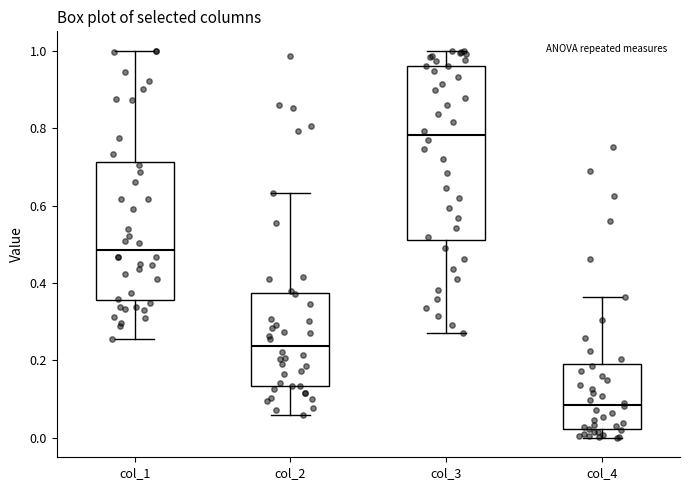

Which box is the tallest, from its lower edge to its upper edge?

col_3